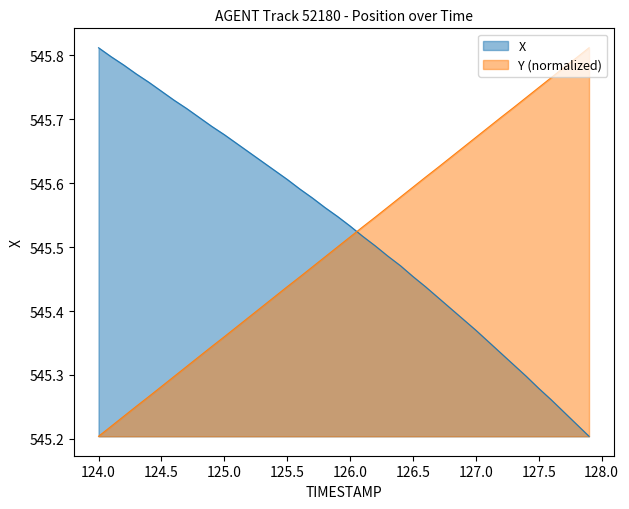

After their last crossing, which series has the higher values: X or Y?

Y